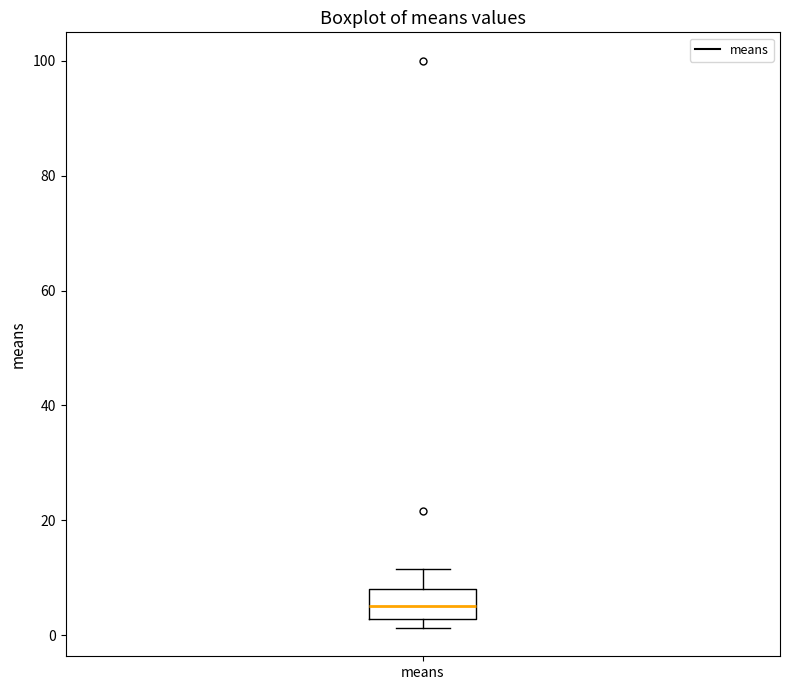

Read this box plot against the y-axis: the position of the median line, the range covered by the box, and the ends of both whiskers. The values are not printed on the chart, so give them approximately, as read against the axis.

median 6, box 2 to 8, whiskers 2 (just below the box's lower edge) to 12